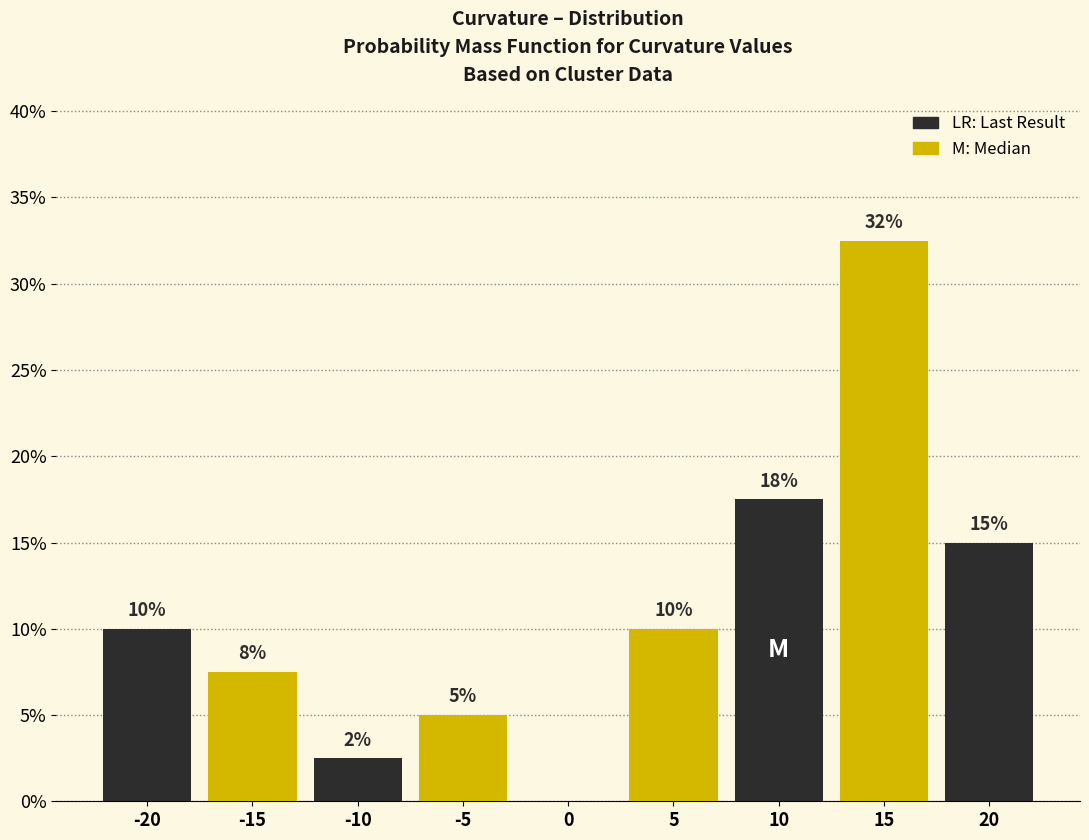

What is the maximum value shown in the chart?

32.5